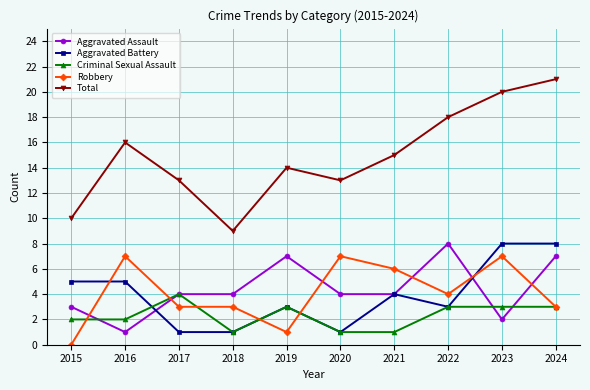

What is the difference between the maximum and minimum values in the Aggravated Battery series?

7